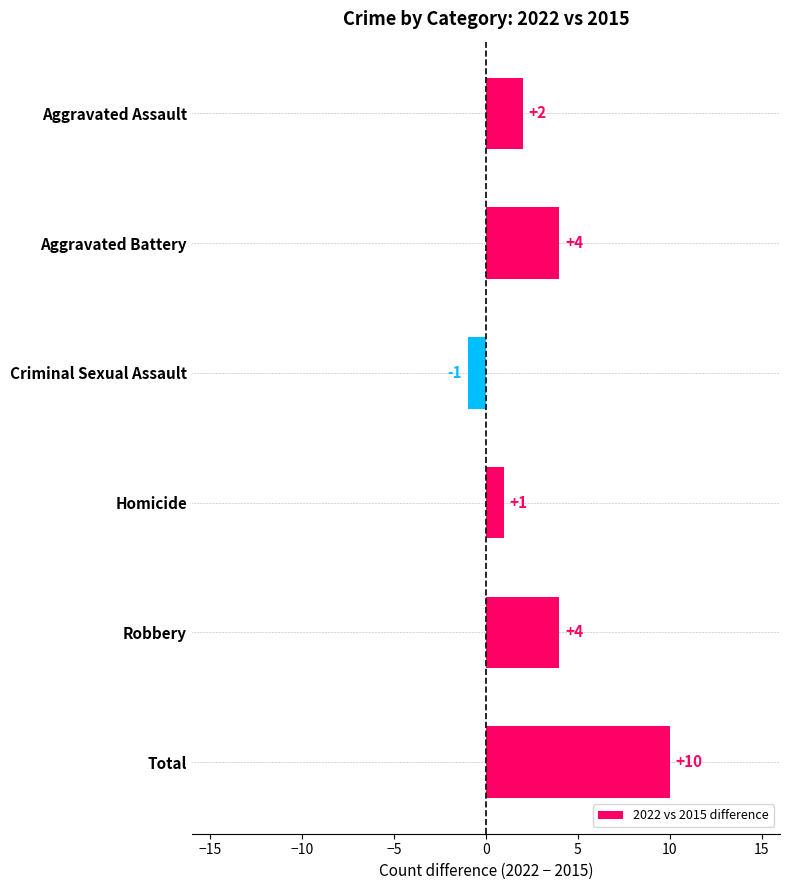

Are the bars grouped side by side (vs. stacked)?

No